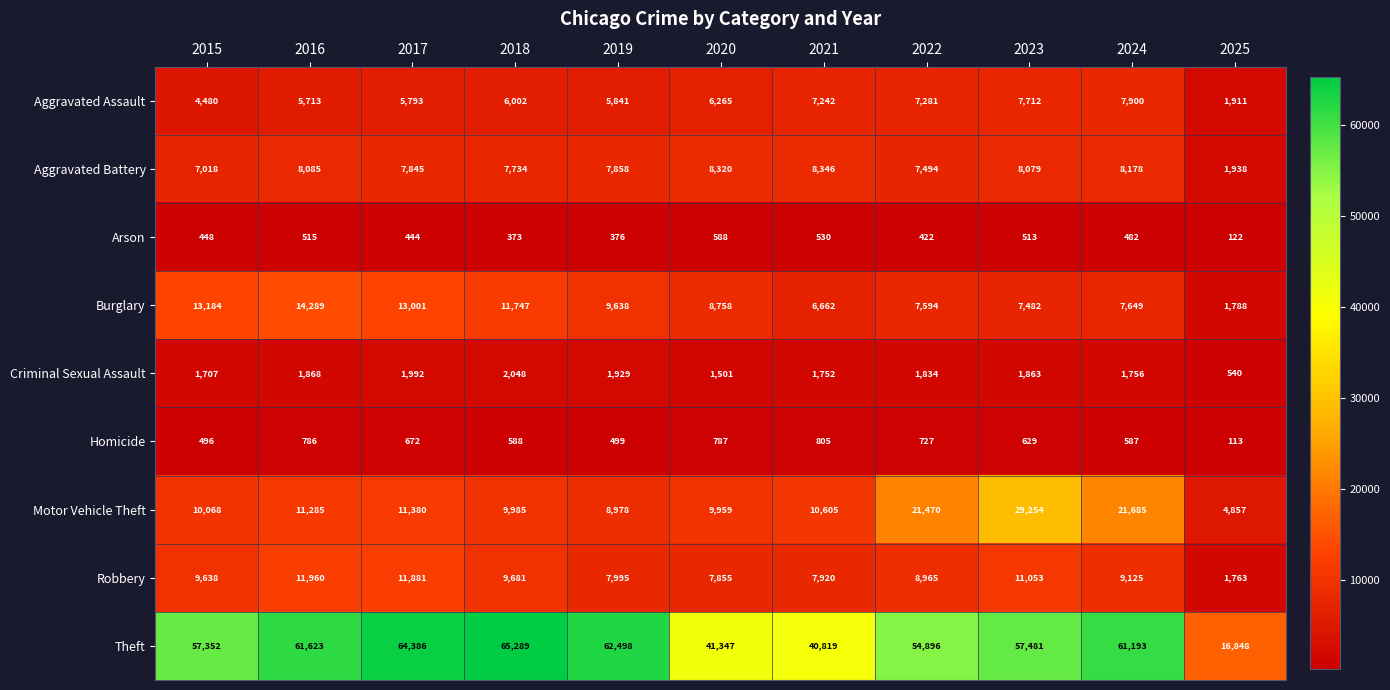

Which series has the largest range (max minus min)?

Theft